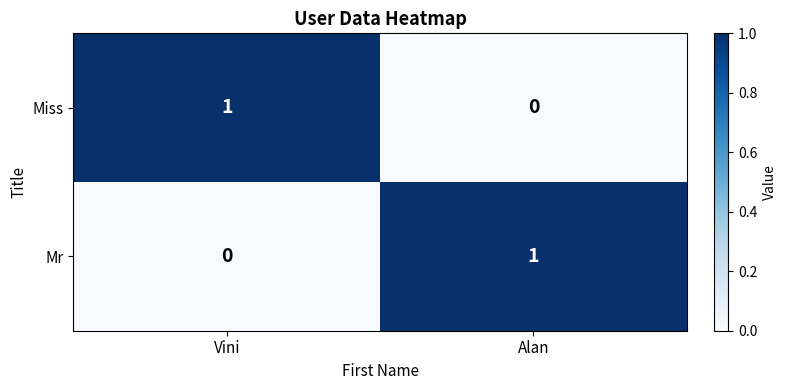

True or false: Miss has a value of 1 at Vini.

True